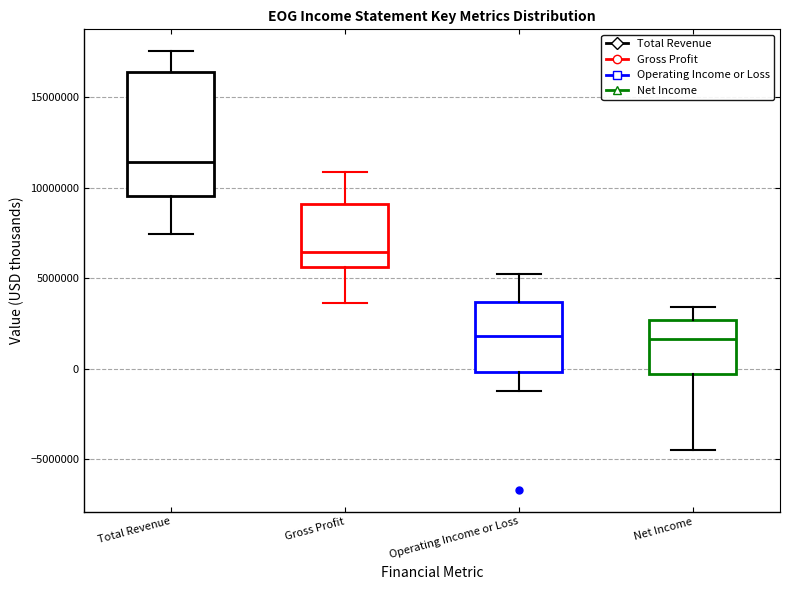

Reading left to right, read every box against the y-axis: the position of its median line, the range the box covers, and the ends of its whiskers. The values are not printed on the chart, so give them approximately, as read against the axis.

Total Revenue: median 11500000, box 9500000 to 16500000, whiskers 7500000 to 17500000
Gross Profit: median 6500000, box 5500000 to 9000000, whiskers 3500000 to 11000000
Operating Income or Loss: median 2000000, box 0 to 3500000, whiskers -1000000 to 5000000
Net Income: median 1500000, box -500000 to 2500000, whiskers -4500000 to 3500000